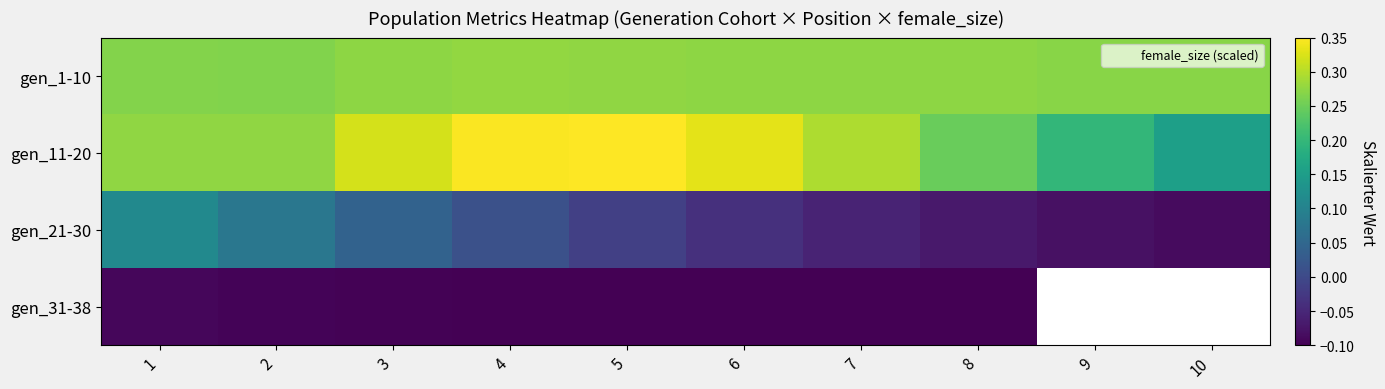

At which label is gen_31-38 closest to 0?

1